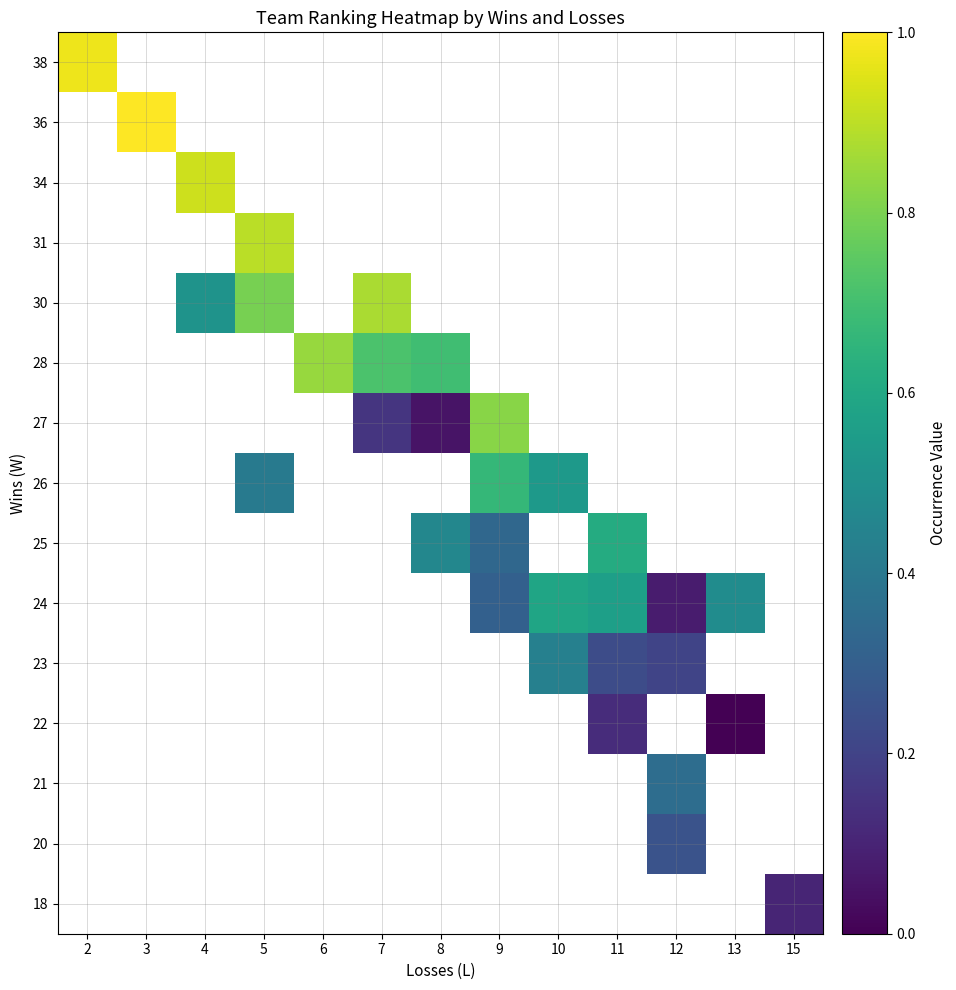

How many series are shown in this chart?

15